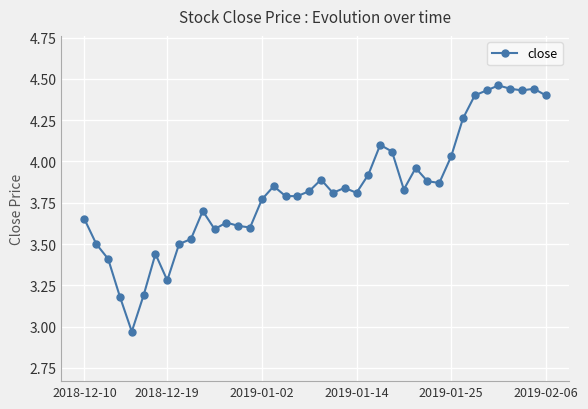

How many lines are shown in the chart?

1